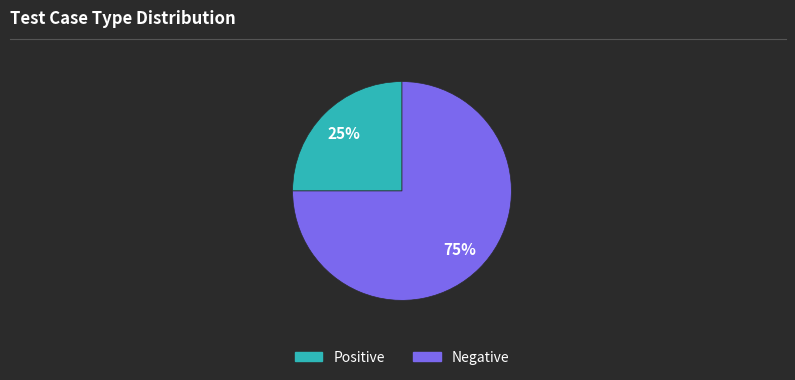

Which category accounts for the majority?

Negative